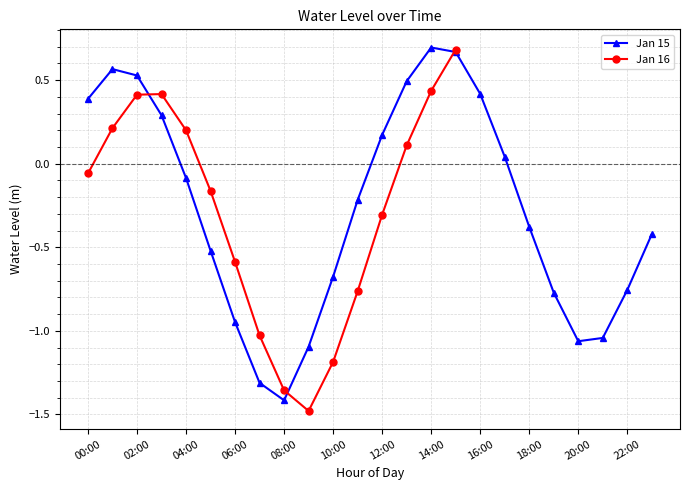

How many data points are above 0?

10